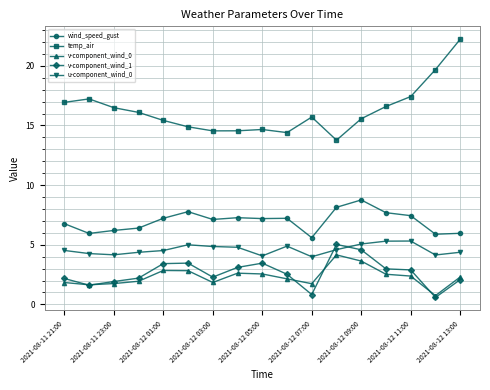

What is the minimum value for v-component_wind_1?

0.6